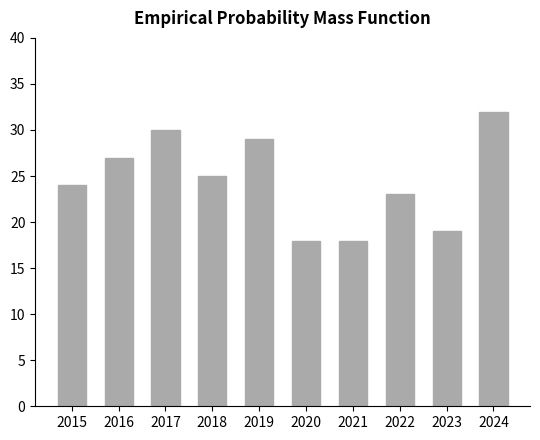

What is the approximate value at 2024?

32